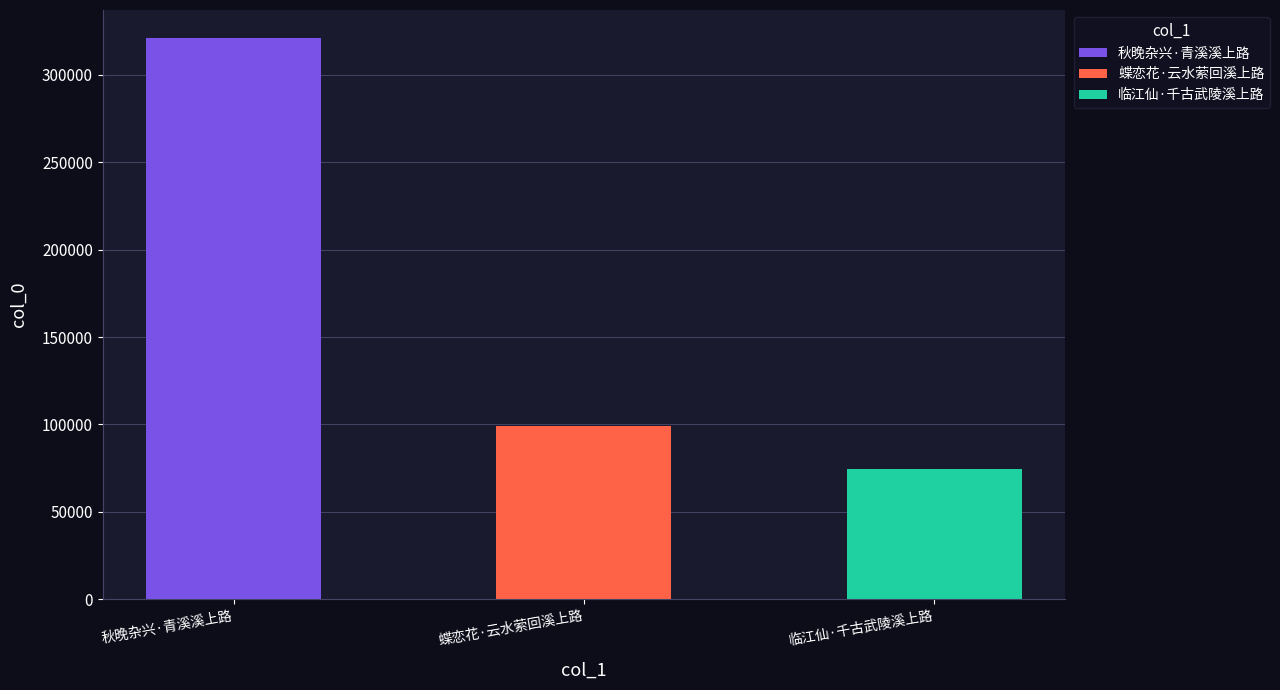

What is the label of the 3rd bar from the left?

临江仙·千古武陵溪上路